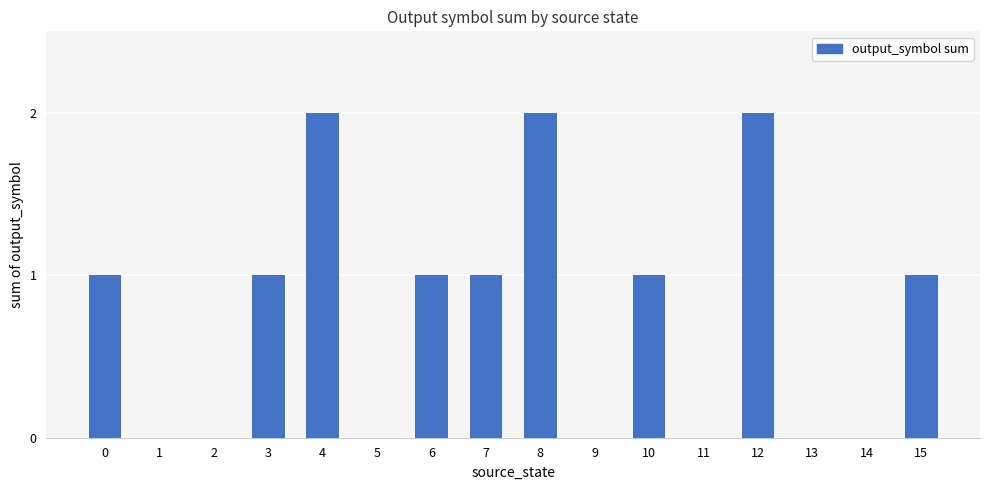

What is the average value?

1